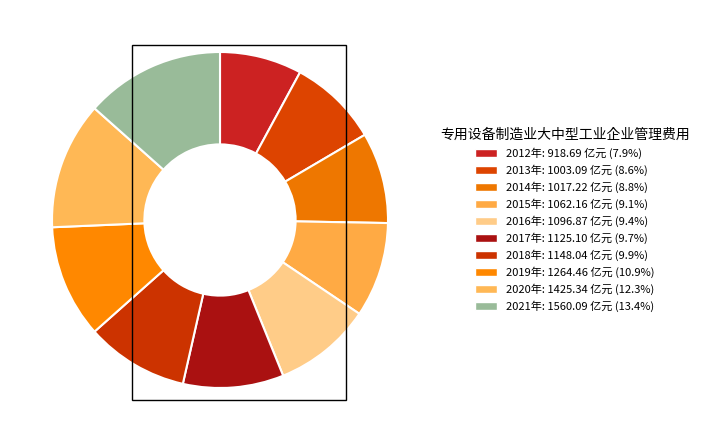

Which has a higher value, 2012年 or 2014年?

2014年